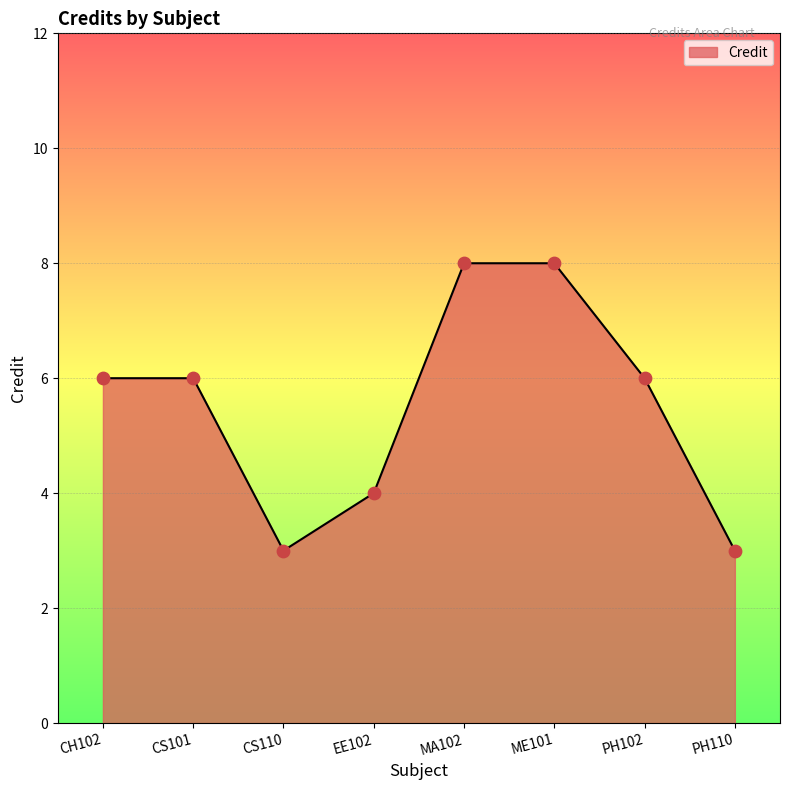

What is the ratio of the value at CH102 to the value at PH110?

2.0